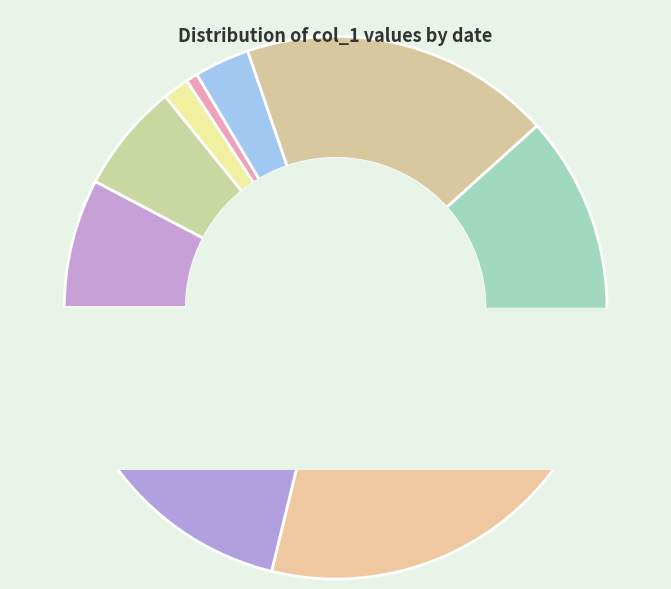

Count the number of slices in the pie.

9